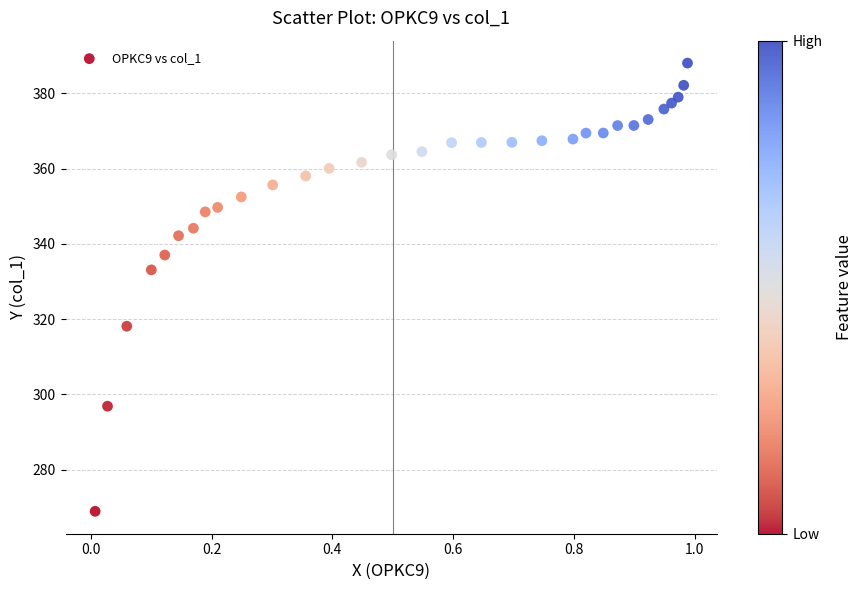

What Y value in the scatter plot is closest to 328?

333.1